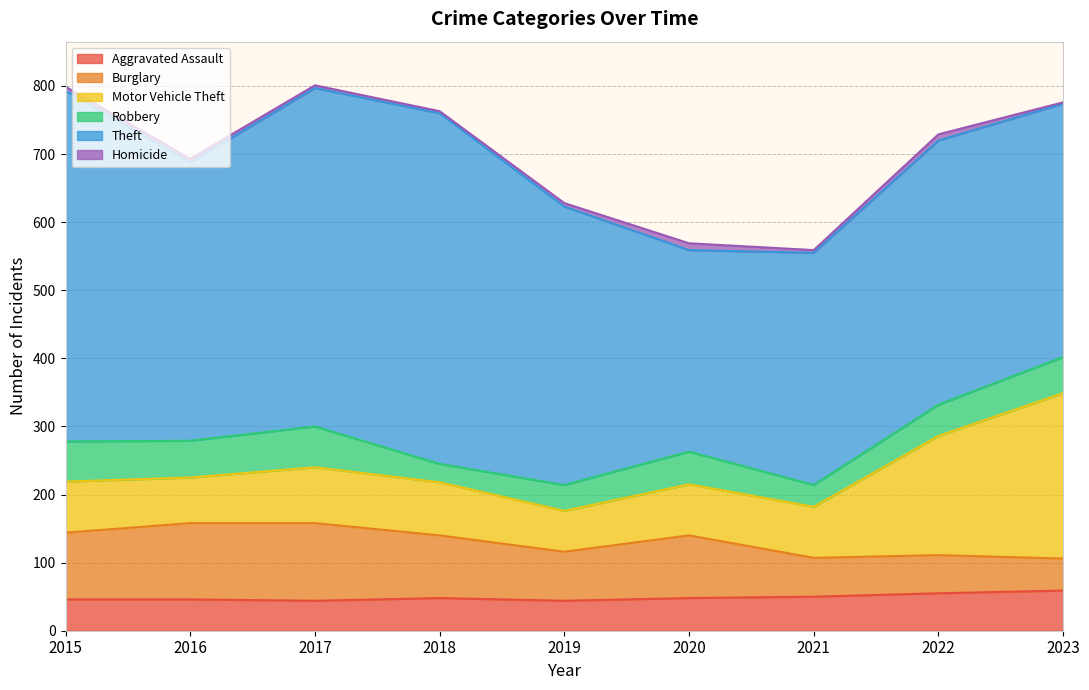

Count the number of data series in this chart.

6